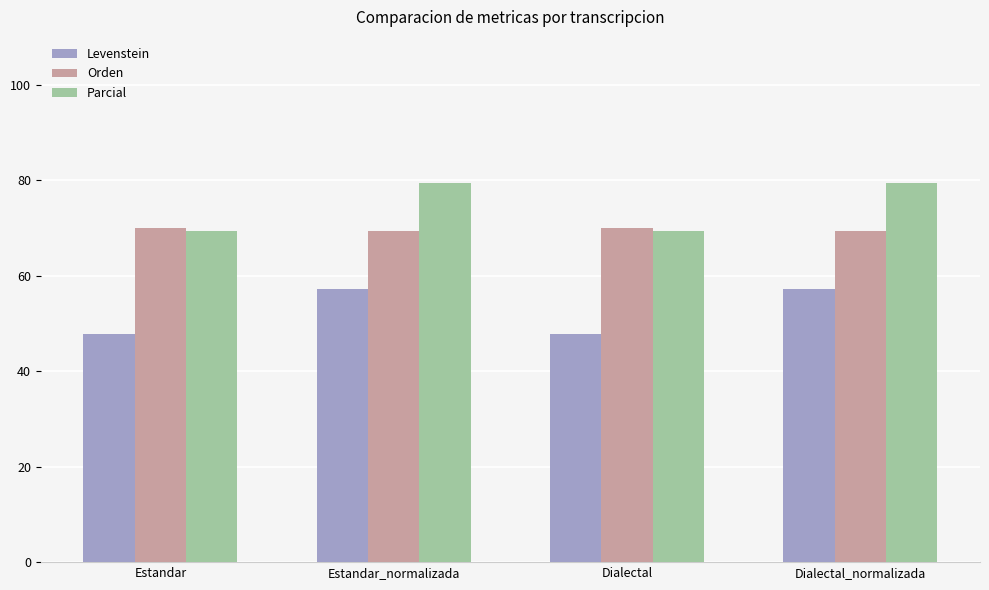

Reading left to right, extract all data points from this chart.

Levenstein: Estandar=47.9	Estandar_normalizada=57.2	Dialectal=47.9	Dialectal_normalizada=57.2
Orden: Estandar=70.0	Estandar_normalizada=69.4	Dialectal=70.0	Dialectal_normalizada=69.4
Parcial: Estandar=69.3	Estandar_normalizada=79.3	Dialectal=69.3	Dialectal_normalizada=79.3